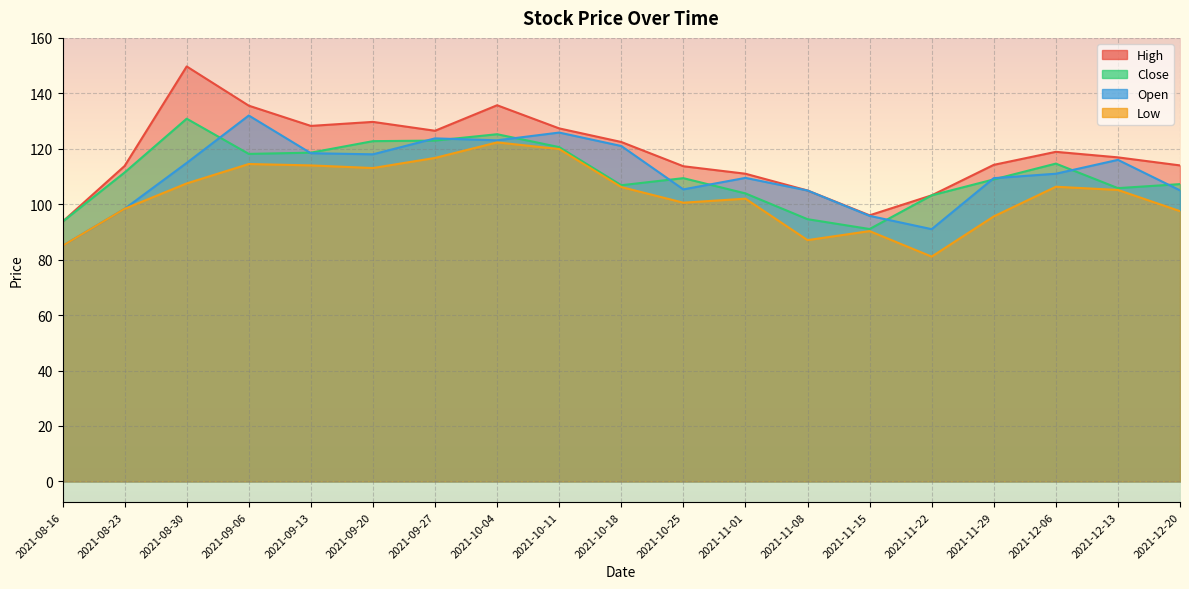

True or false: Open has a value of 191.0 at 2021-12-06.

False